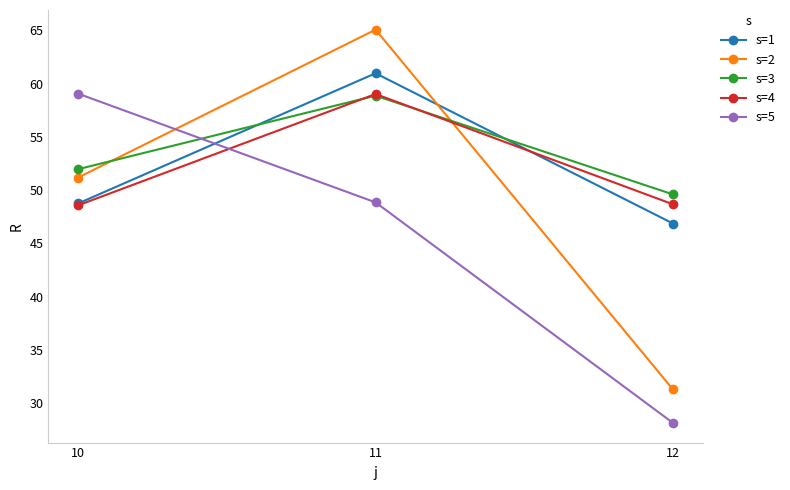

What are all the series names shown in the legend?

s=1, s=2, s=3, s=4, s=5